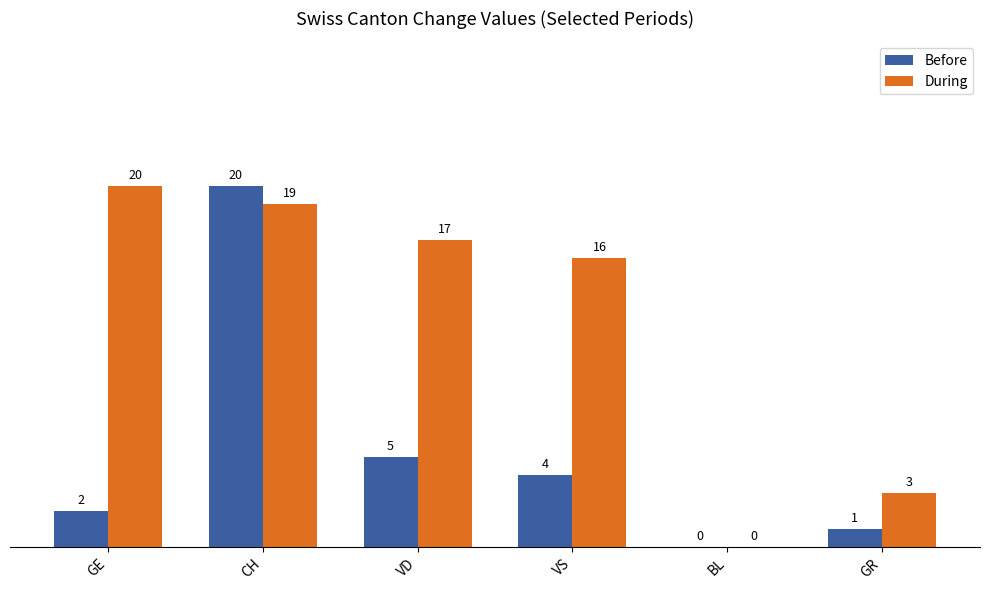

Is it true that Before equals 5 at VD?

True